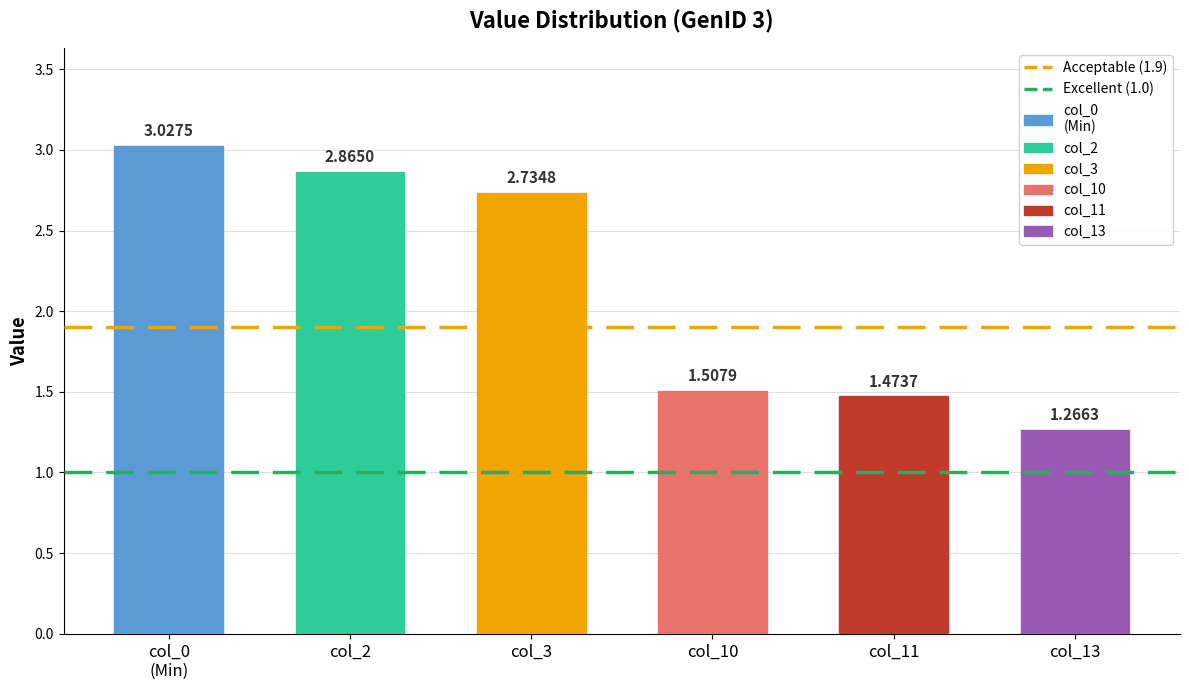

At which category is the sum across all series the highest?

col_0
(Min)